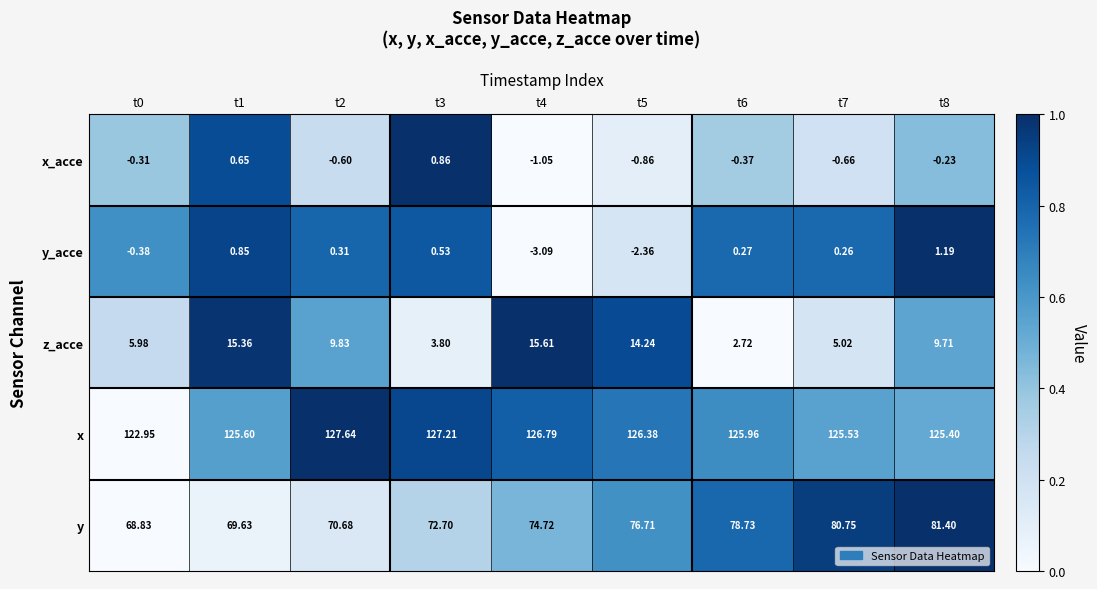

Rank the series by their maximum value, from lowest to highest.

x_acce, y_acce, z_acce, y, x